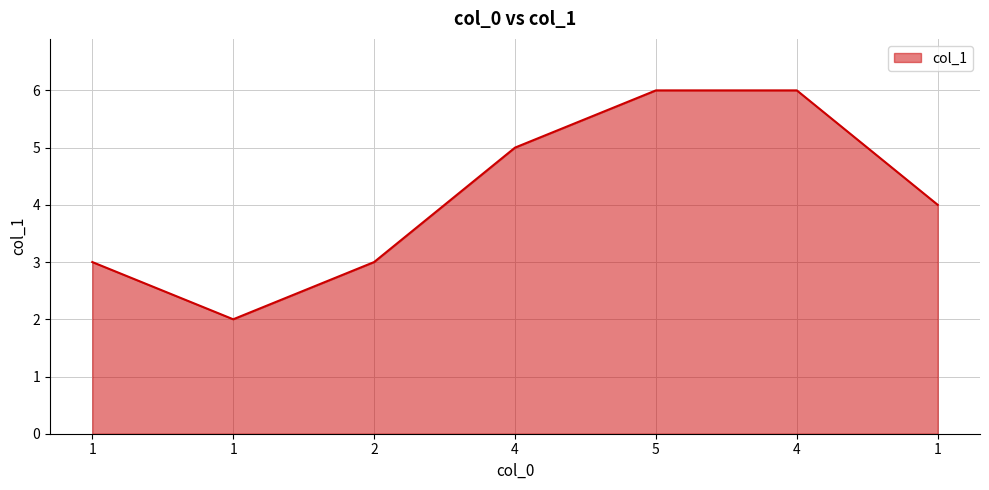

How many lines are shown in the chart?

1